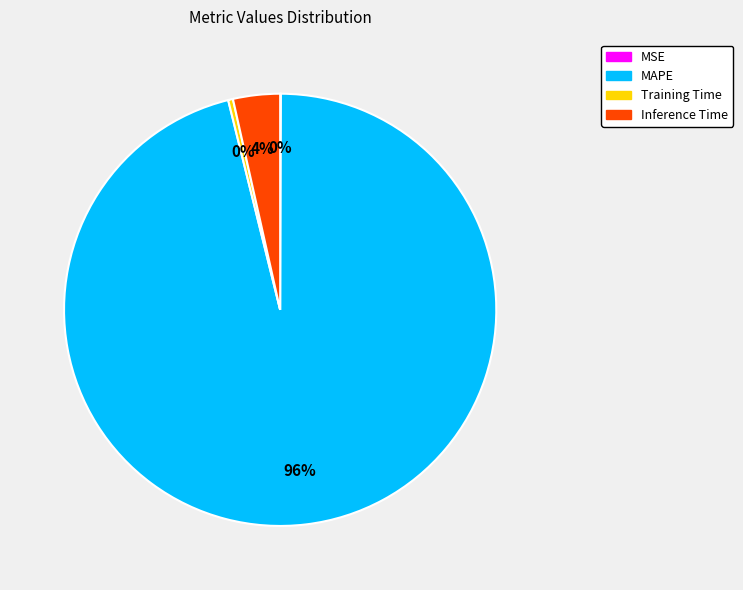

To the nearest percent, what is the difference between the largest and smallest slice percentages?

96%